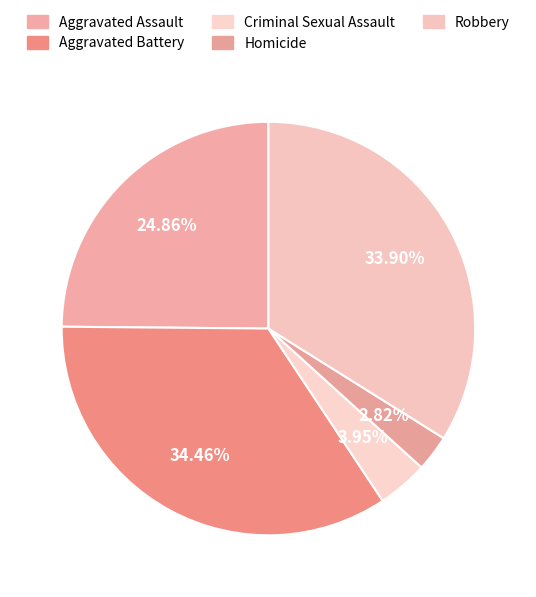

Do Aggravated Assault and Robbery together represent more than half of the pie?

Yes